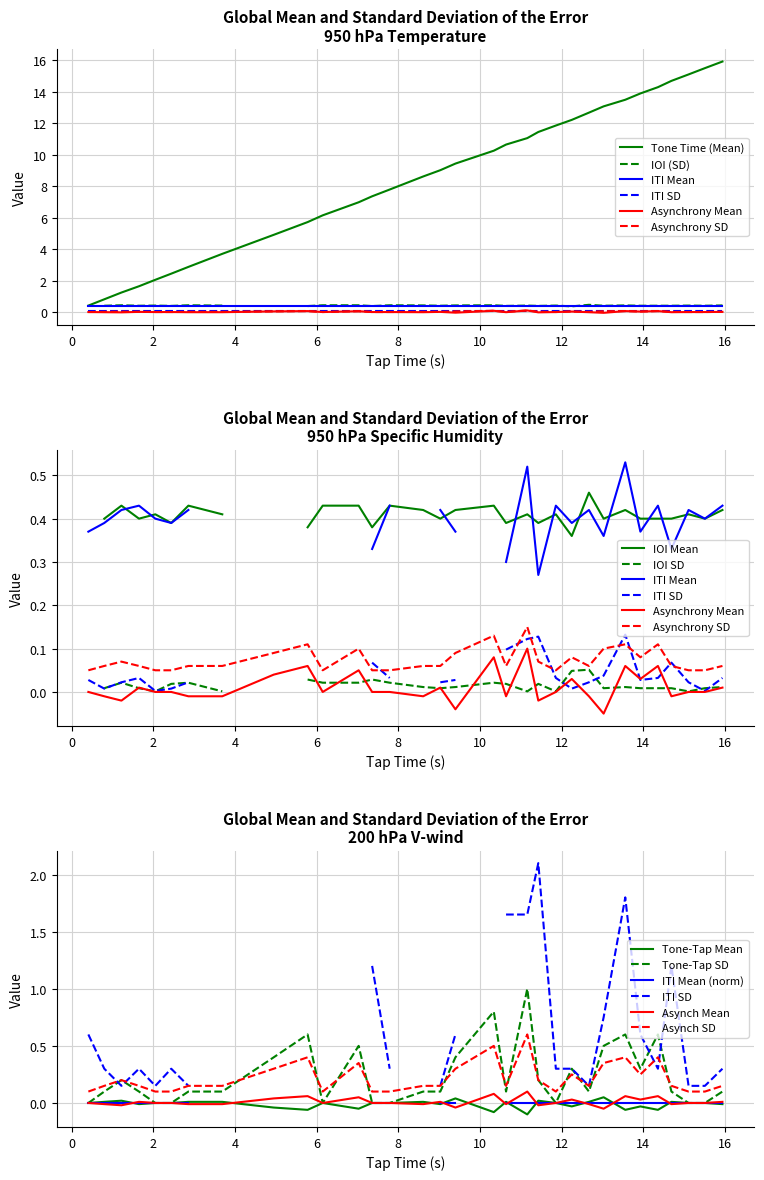

What is the maximum value for Tone-Tap SD?

1.0